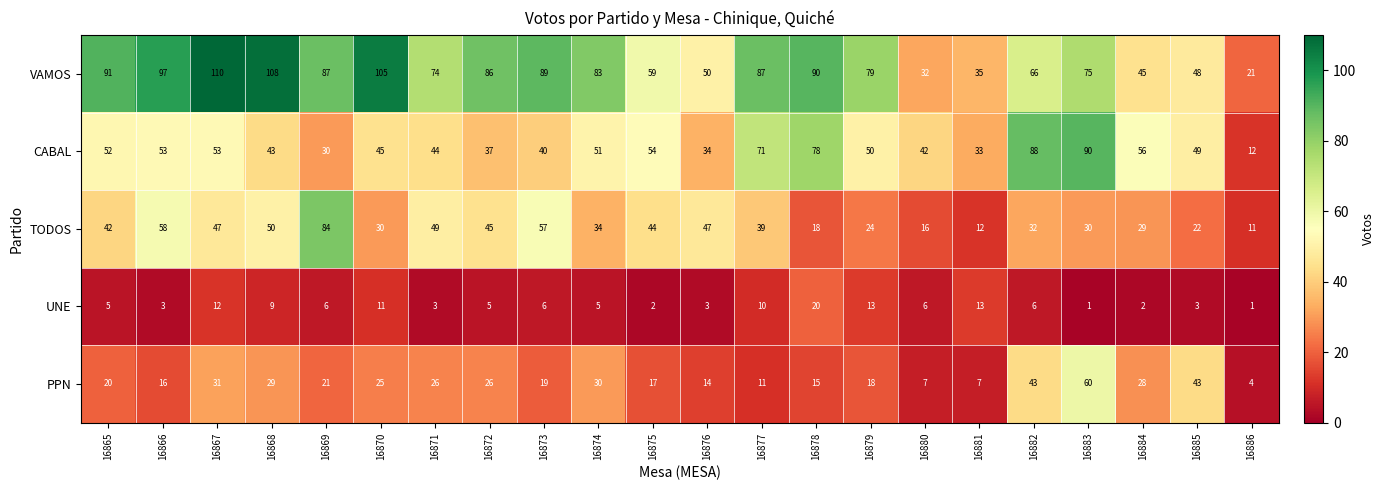

What is the difference between the maximum and minimum values in the CABAL series?

78